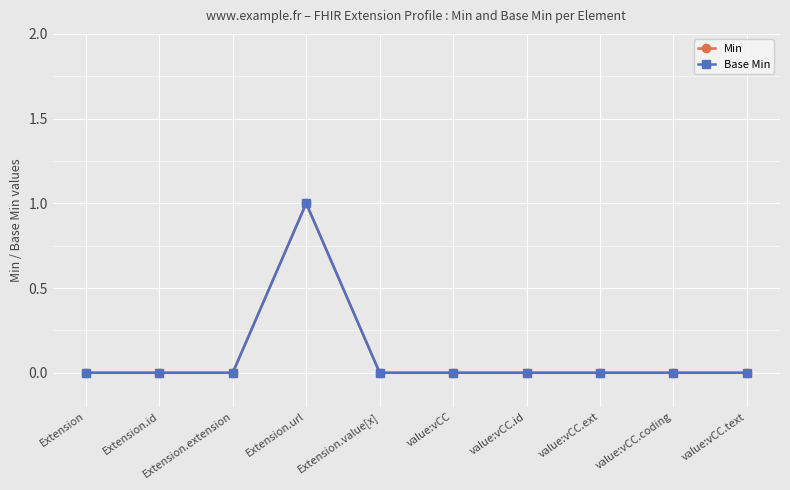

True or false: Base Min has more than 0 interior local peaks.

True